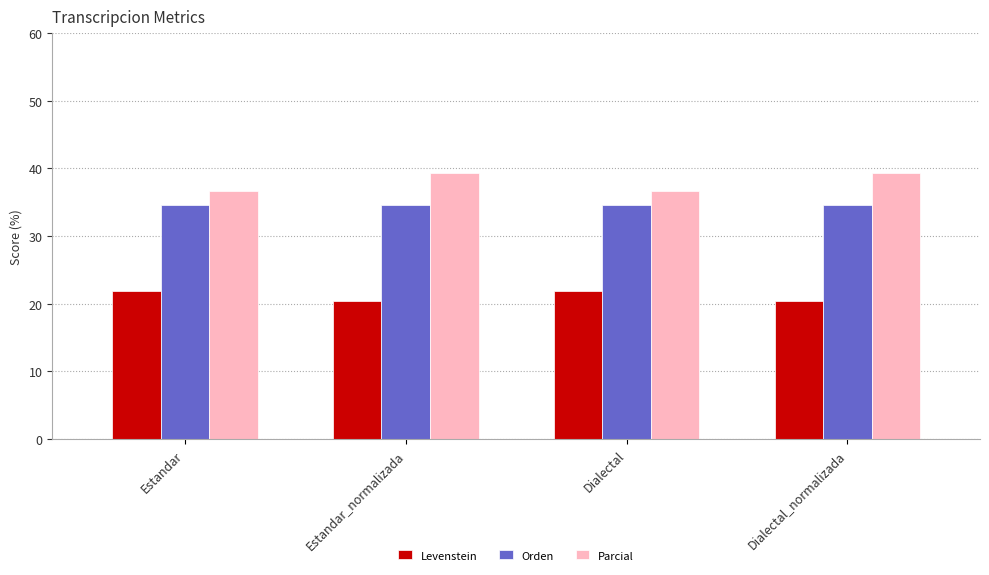

At Dialectal, list the series in order from largest to smallest.

Parcial, Orden, Levenstein